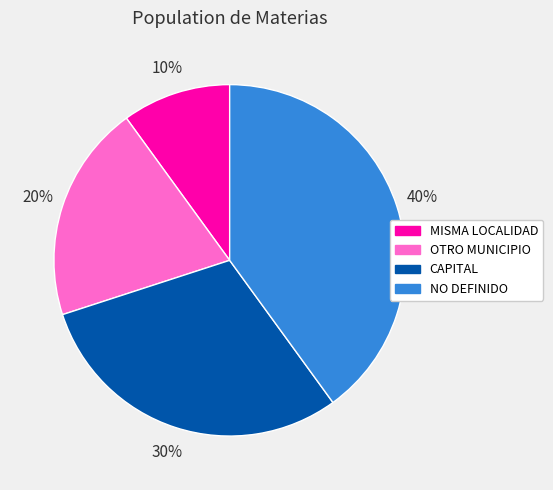

To the nearest percent, what is the average slice percentage?

25%